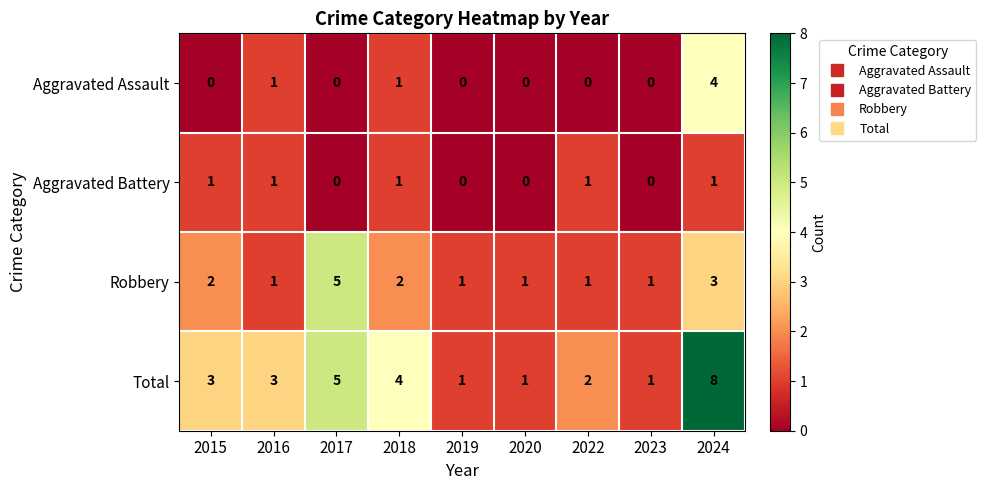

Count the Aggravated Battery values in the range 0 to 1.

9